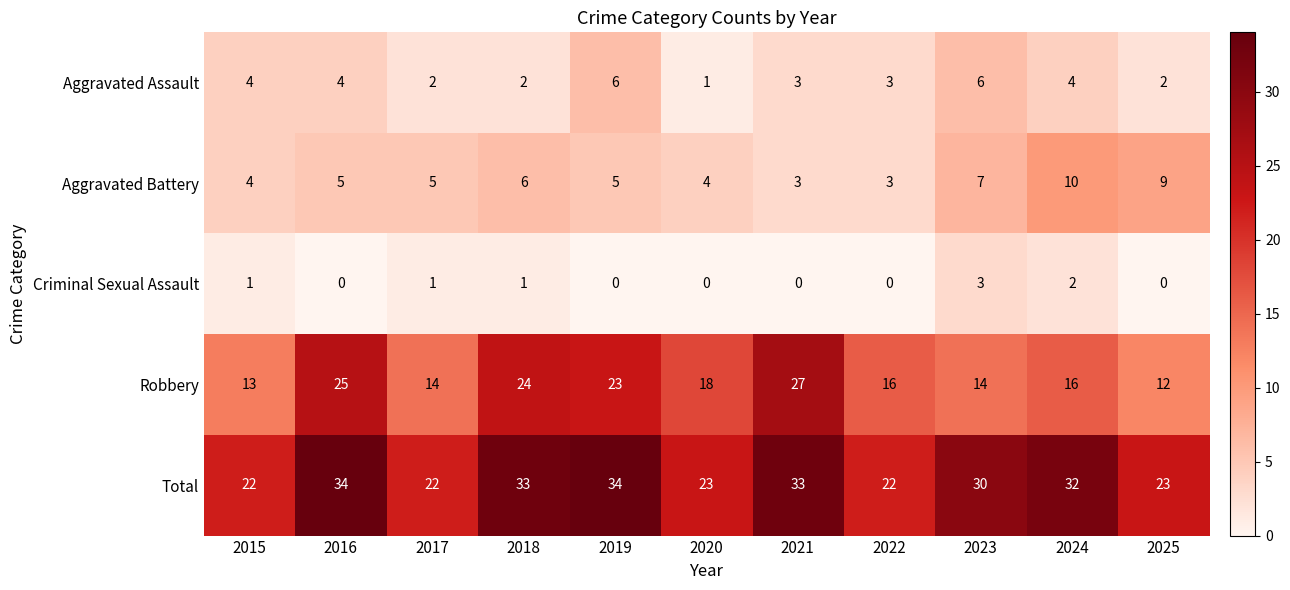

How many data points does each series have?

11